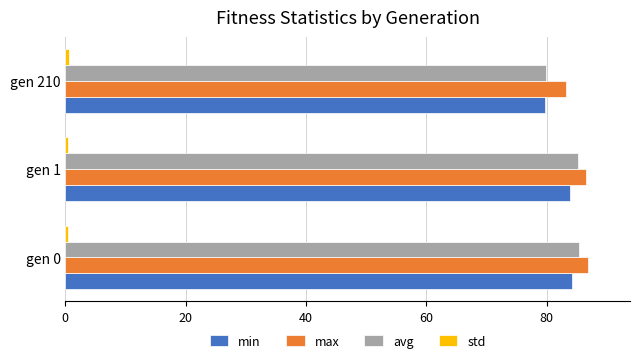

Is the value of min at gen 210 greater than the value of max at gen 210?

No